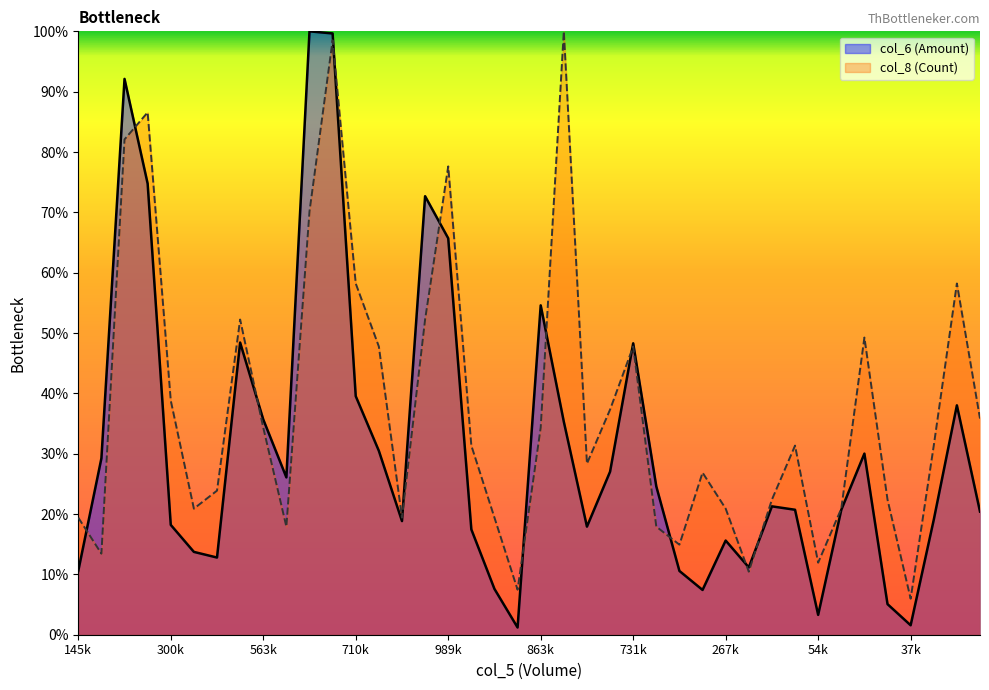

Which series has the largest range (max minus min)?

col_6 (Amount)